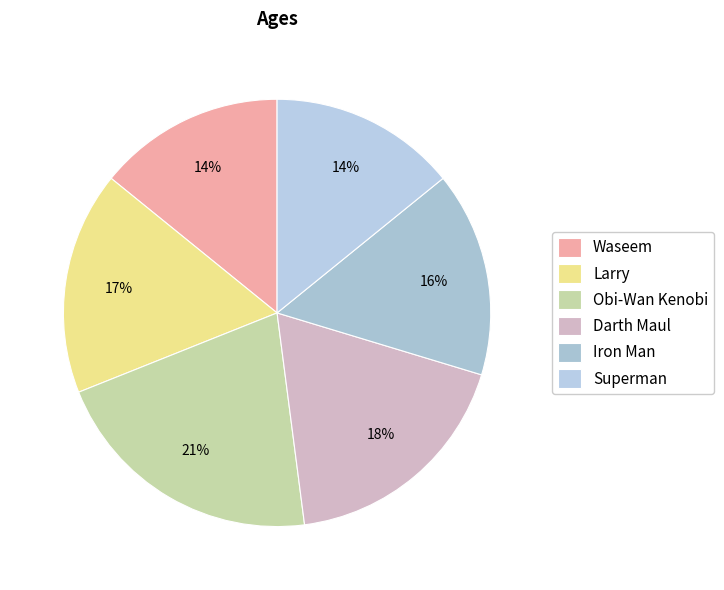

What is the change in value from Waseem to Obi-Wan Kenobi?

+15